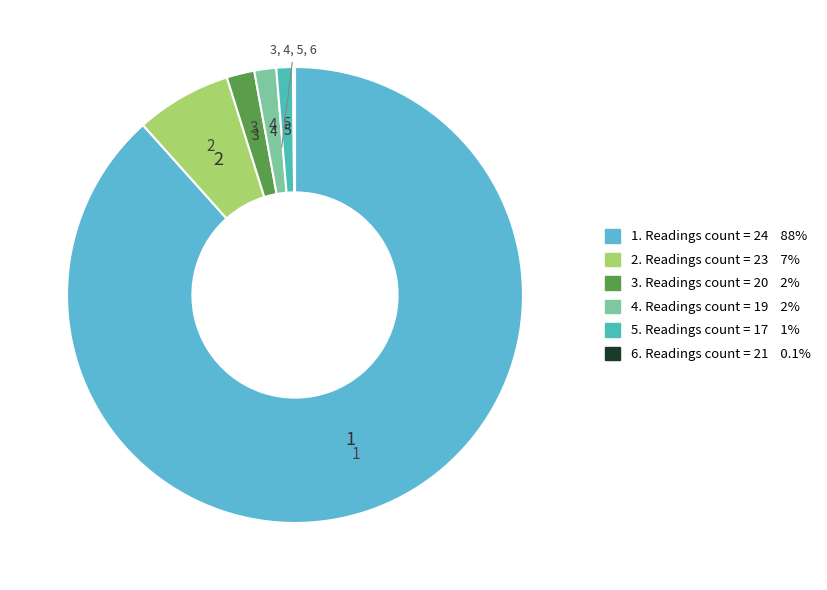

What is the majority slice?

24